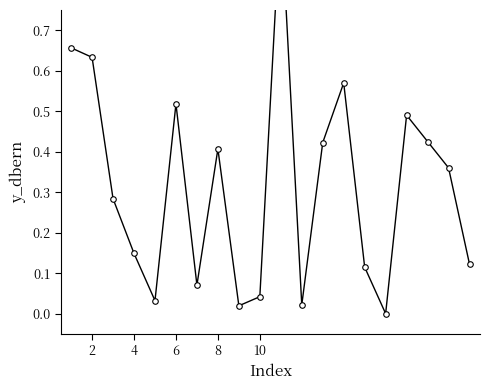

How many values are above zero?

19